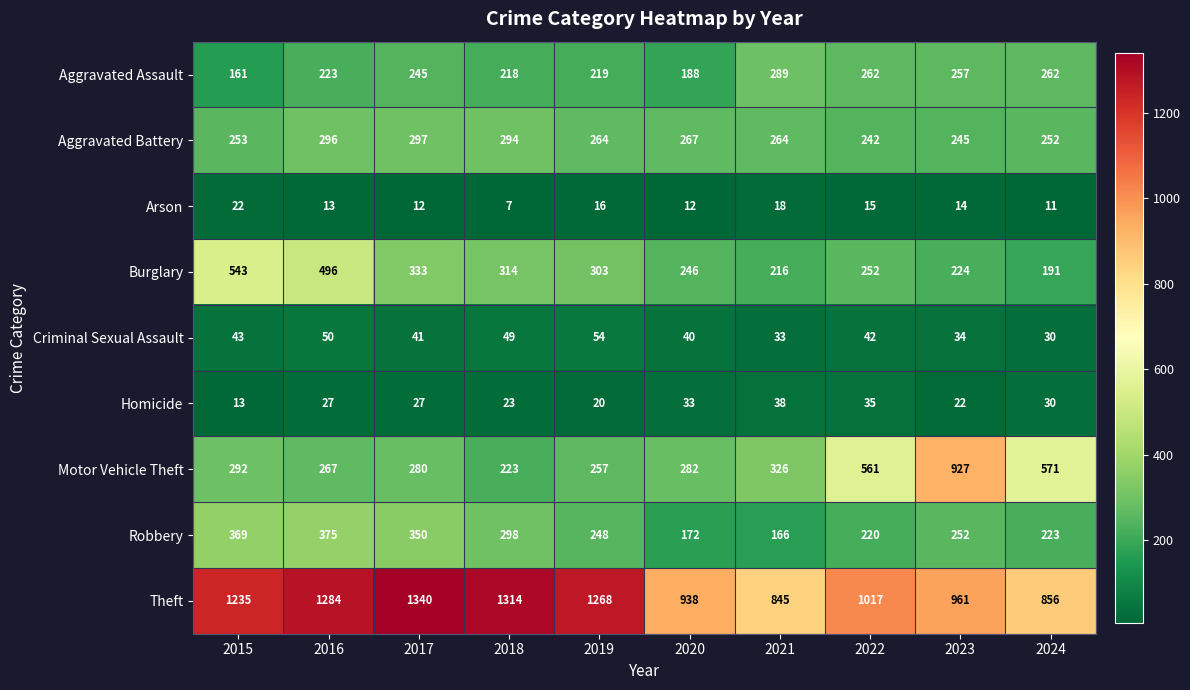

What is the difference between the Robbery values at 2018 and 2023?

46